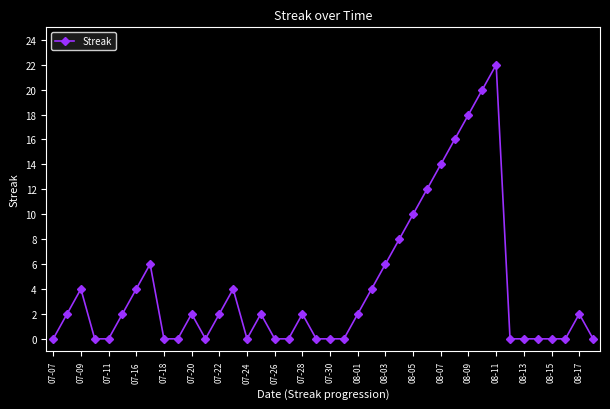

Does the chart have visible grid lines?

No